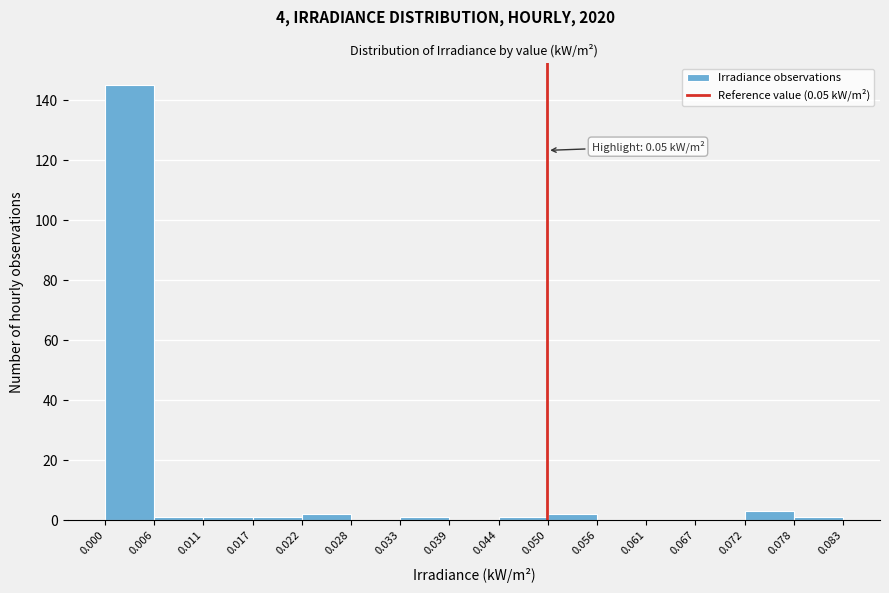

Over which range of the x-axis is the bar tallest?

0.000 to 0.006